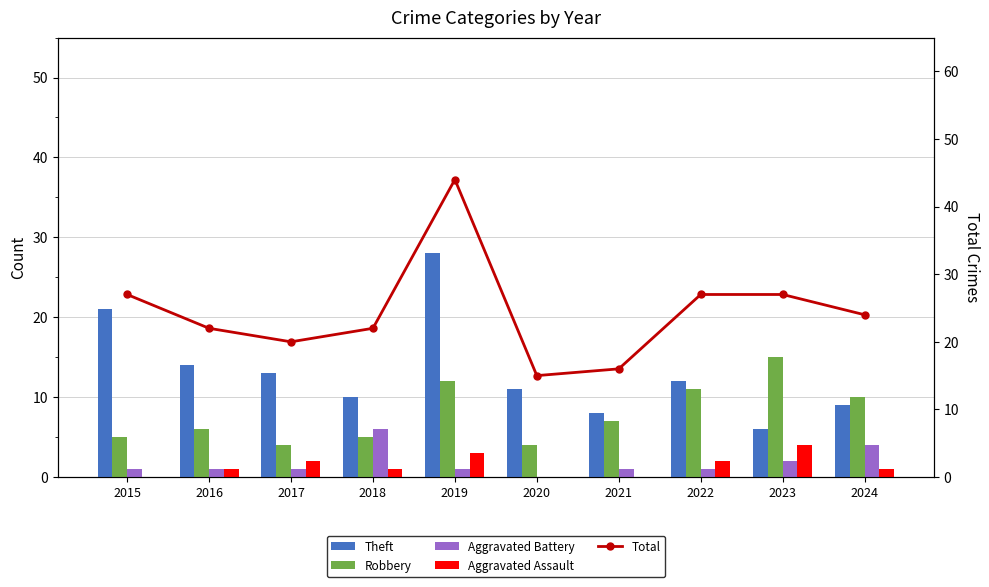

What is the average value of the Aggravated Assault series?

1